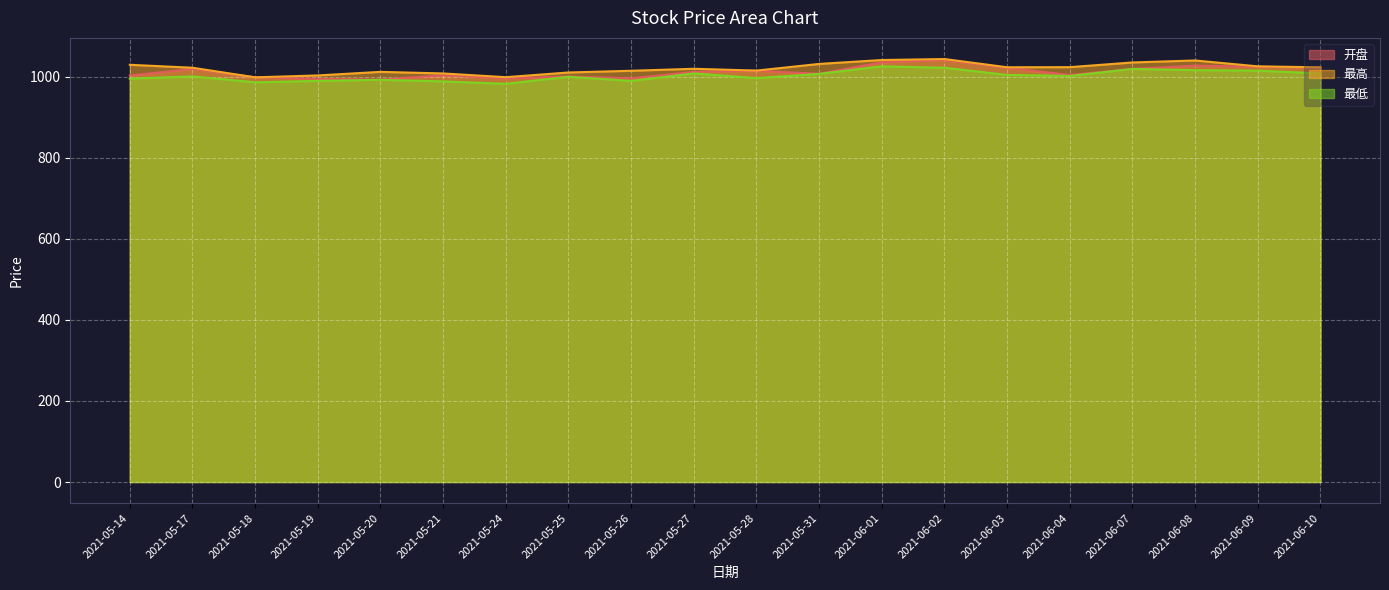

Which has a higher value, 2021-06-04 or 2021-05-21?

2021-06-04